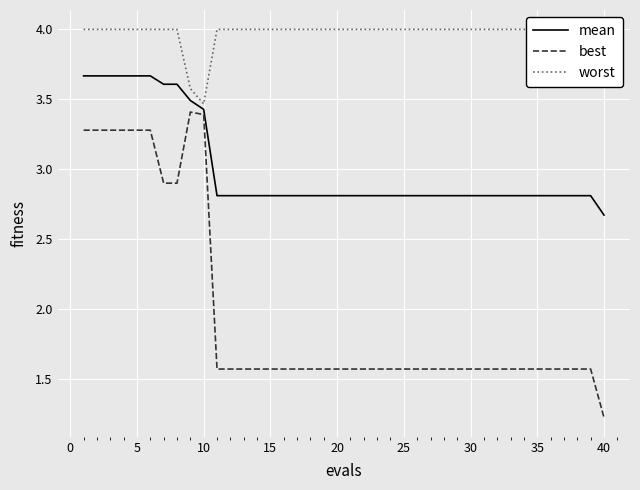

What is the minimum value for mean?

2.7